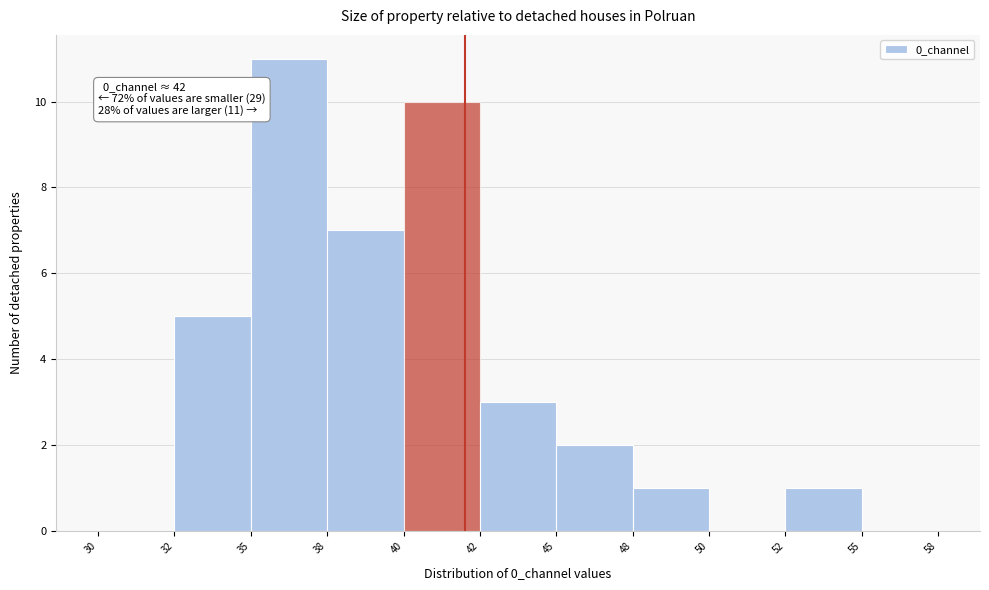

Reading left to right, what are all the values shown in this chart?

30=0	32=5	35=11	38=7	40=10	42=3	45=2	48=1	50=0	52=1	55=0